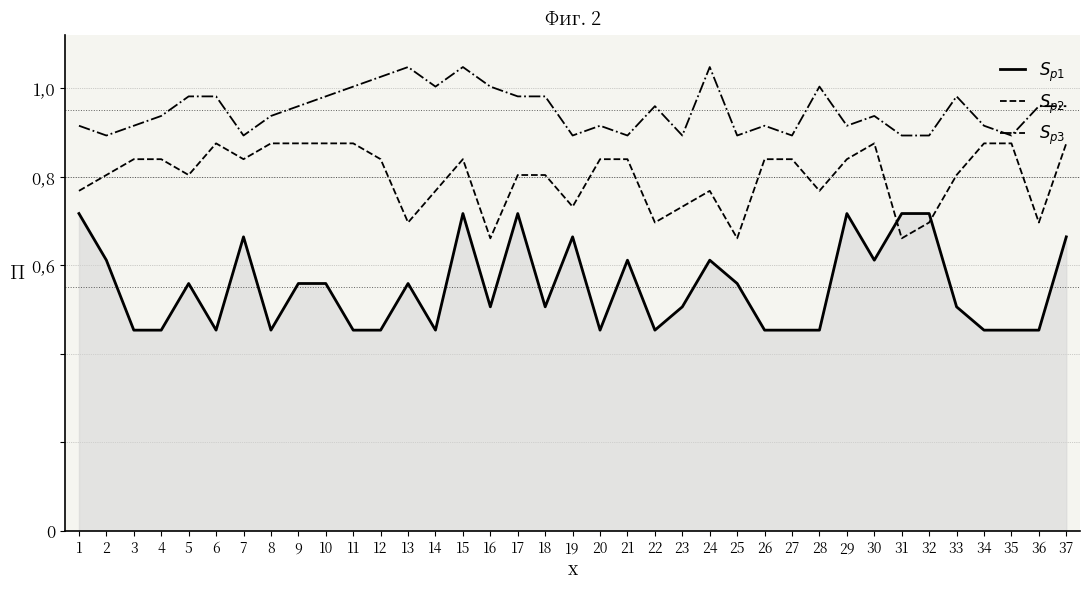

Reading right to left, what are all the values shown in this chart?

$S_{p1}$: 37=0.7	36=0.5	35=0.5	34=0.5	33=0.5	32=0.7	31=0.7	30=0.6	29=0.7	28=0.5	27=0.5	26=0.5	25=0.6	24=0.6	23=0.5	22=0.5	21=0.6	20=0.5	19=0.7	18=0.5	17=0.7	16=0.5	15=0.7	14=0.5	13=0.6	12=0.5	11=0.5	10=0.6	9=0.6	8=0.5	7=0.7	6=0.5	5=0.6	4=0.5	3=0.5	2=0.6	1=0.7
$S_{p2}$: 37=0.9	36=0.7	35=0.9	34=0.9	33=0.8	32=0.7	31=0.7	30=0.9	29=0.8	28=0.8	27=0.8	26=0.8	25=0.7	24=0.8	23=0.7	22=0.7	21=0.8	20=0.8	19=0.7	18=0.8	17=0.8	16=0.7	15=0.8	14=0.8	13=0.7	12=0.8	11=0.9	10=0.9	9=0.9	8=0.9	7=0.8	6=0.9	5=0.8	4=0.8	3=0.8	2=0.8	1=0.8
$S_{p3}$: 37=1.0	36=1.0	35=0.9	34=0.9	33=1.0	32=0.9	31=0.9	30=0.9	29=0.9	28=1.0	27=0.9	26=0.9	25=0.9	24=1.0	23=0.9	22=1.0	21=0.9	20=0.9	19=0.9	18=1.0	17=1.0	16=1.0	15=1.0	14=1.0	13=1.0	12=1.0	11=1.0	10=1.0	9=1.0	8=0.9	7=0.9	6=1.0	5=1.0	4=0.9	3=0.9	2=0.9	1=0.9